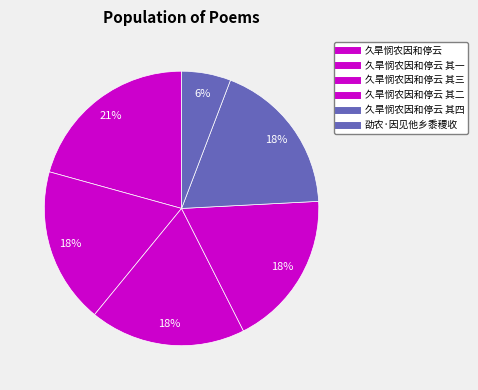

How many segments does this pie chart have?

6